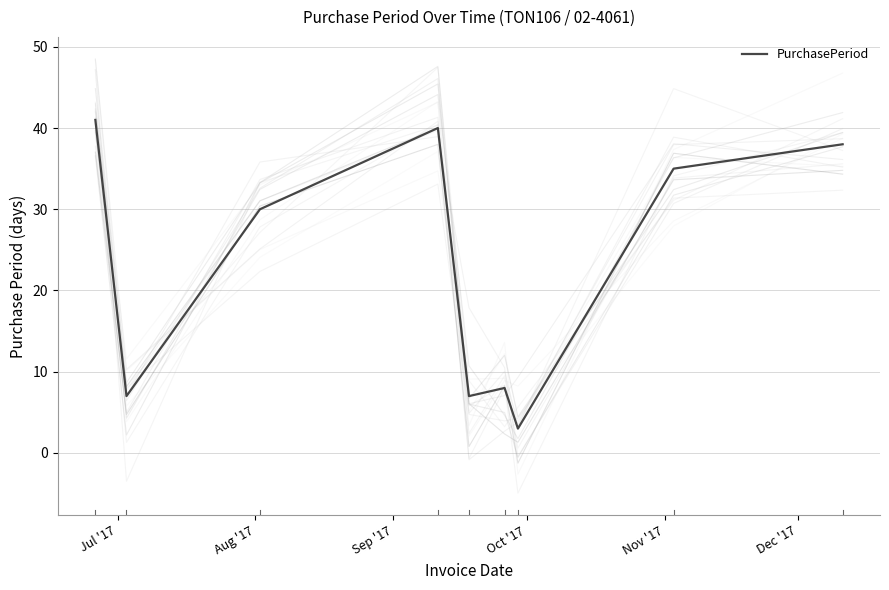

What is the highest value of the PurchasePeriod series?

41